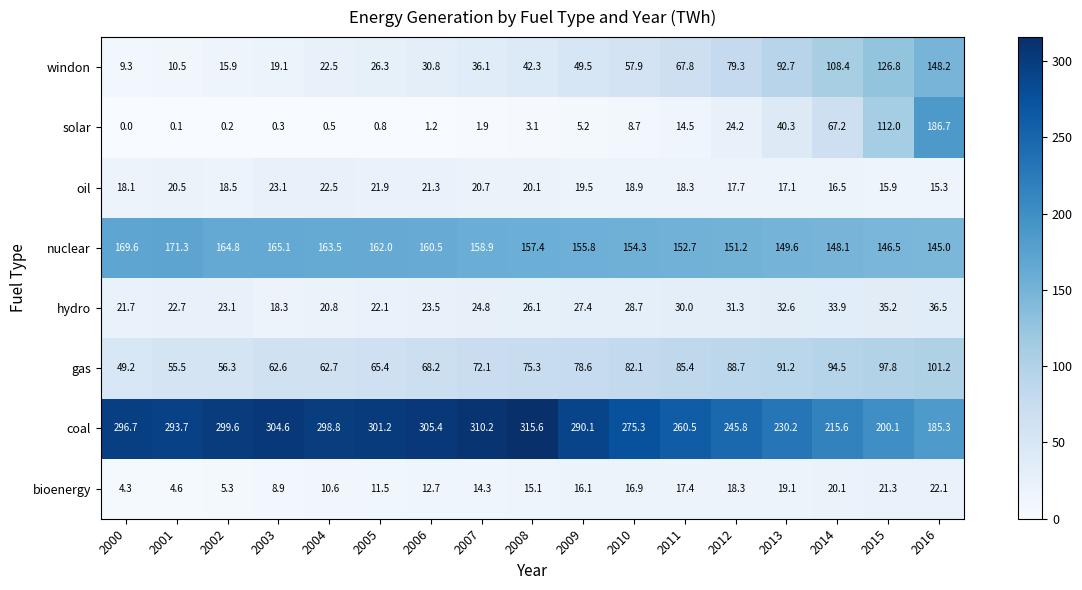

What is the maximum value for gas?

101.2